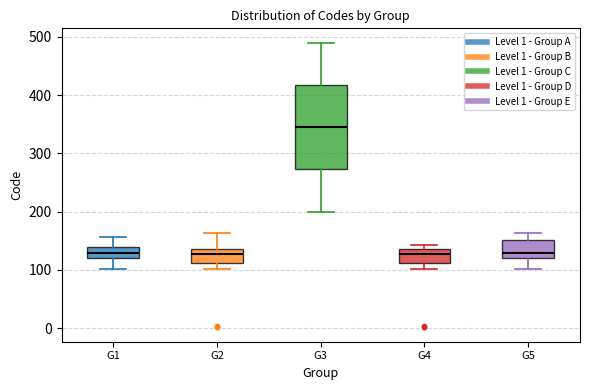

Which box has the highest median line?

G3